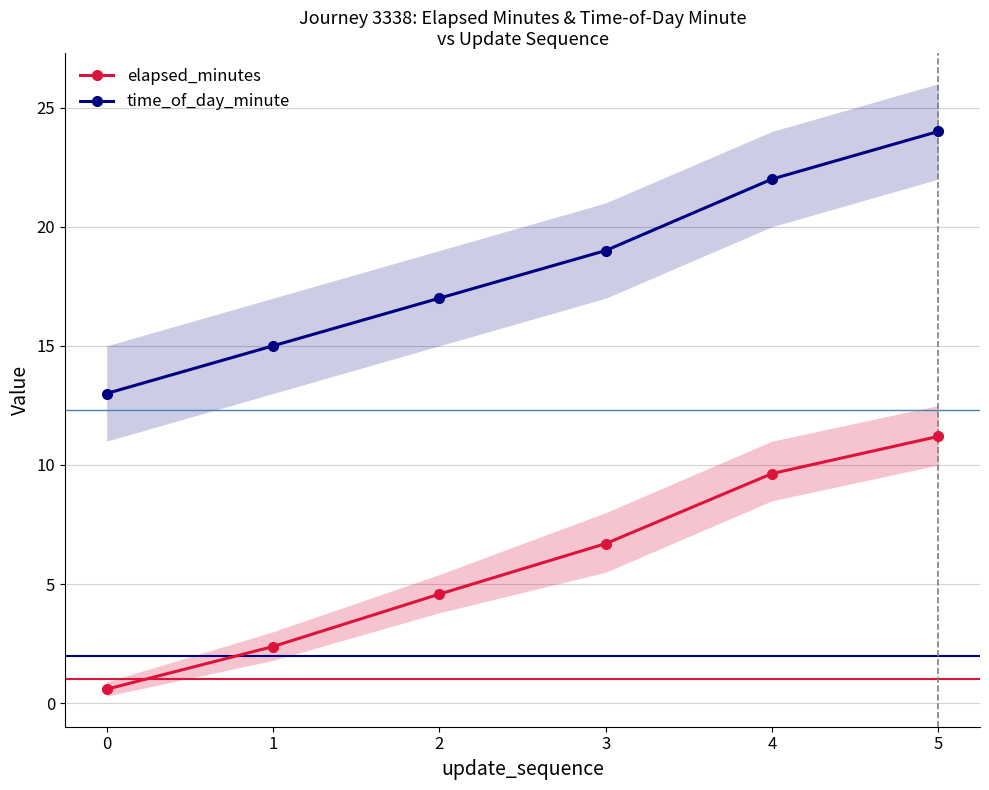

True or false: elapsed_minutes and time_of_day_minute cross at least once.

False